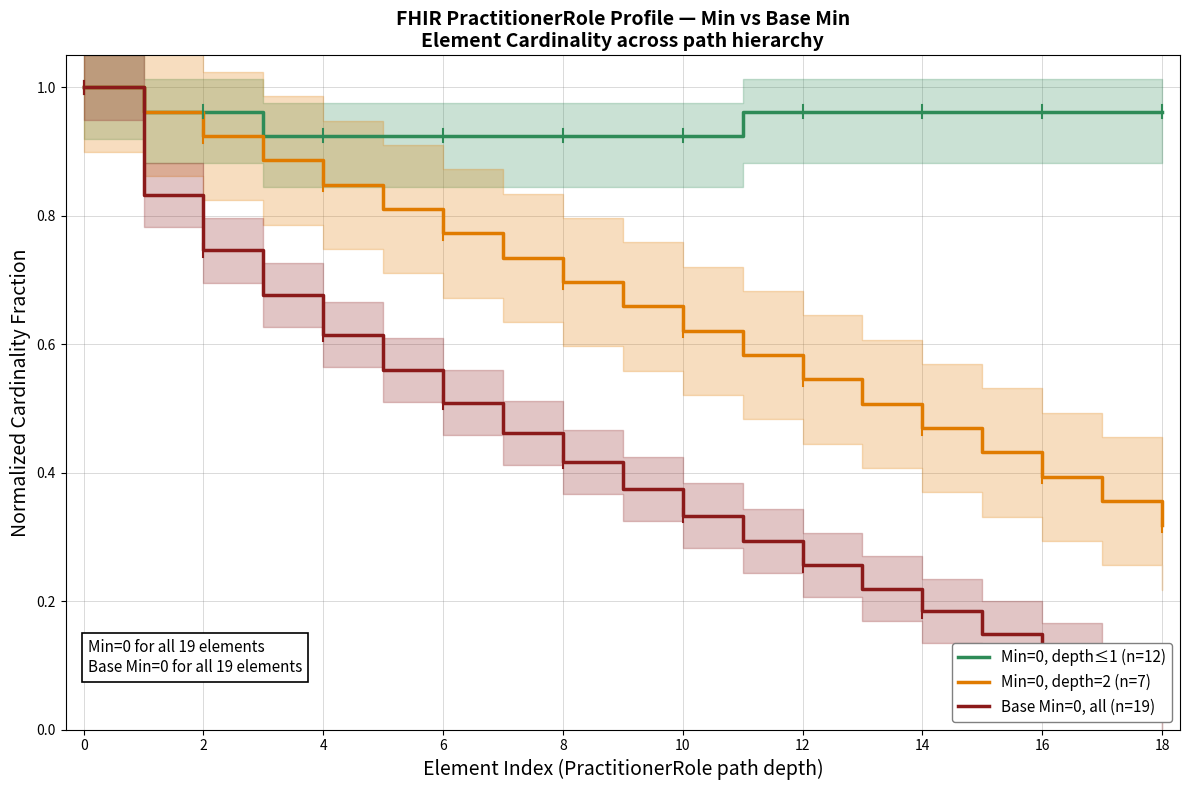

At which label is Min=0, depth=2 (n=7) closest to 0?

18